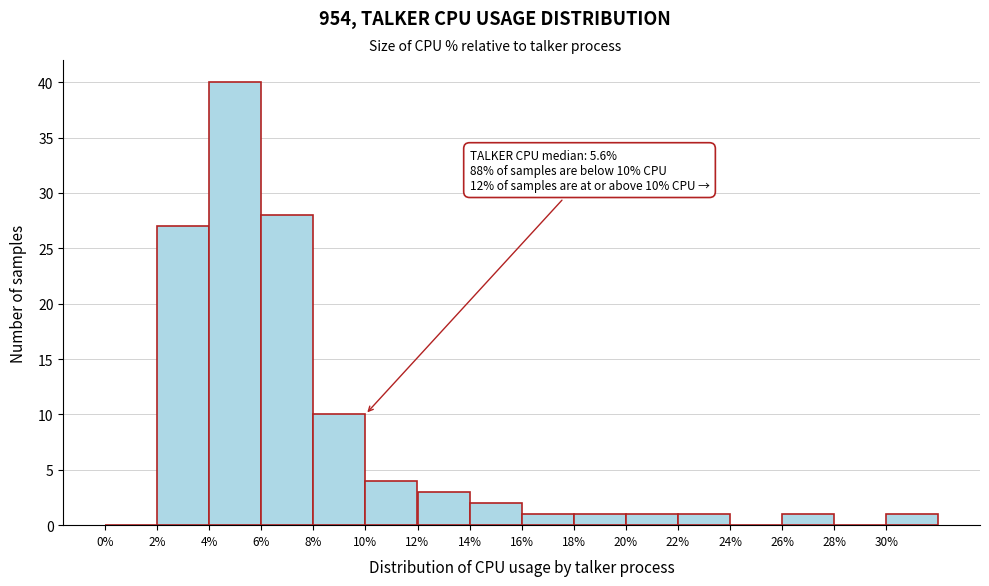

Over which range of the x-axis is the bar tallest?

4 to 6